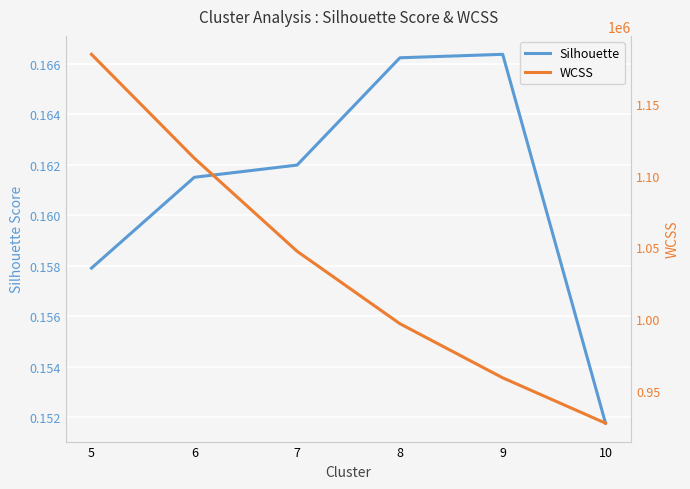

Count the number of data series in this chart.

2